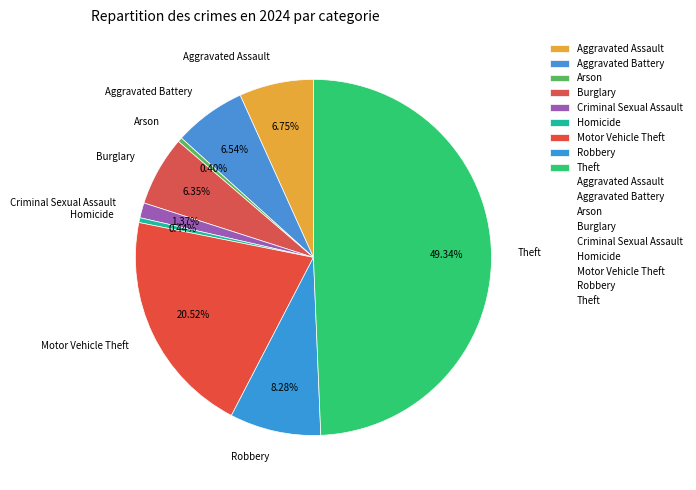

What is the total percentage of Criminal Sexual Assault and Theft?

50.7%